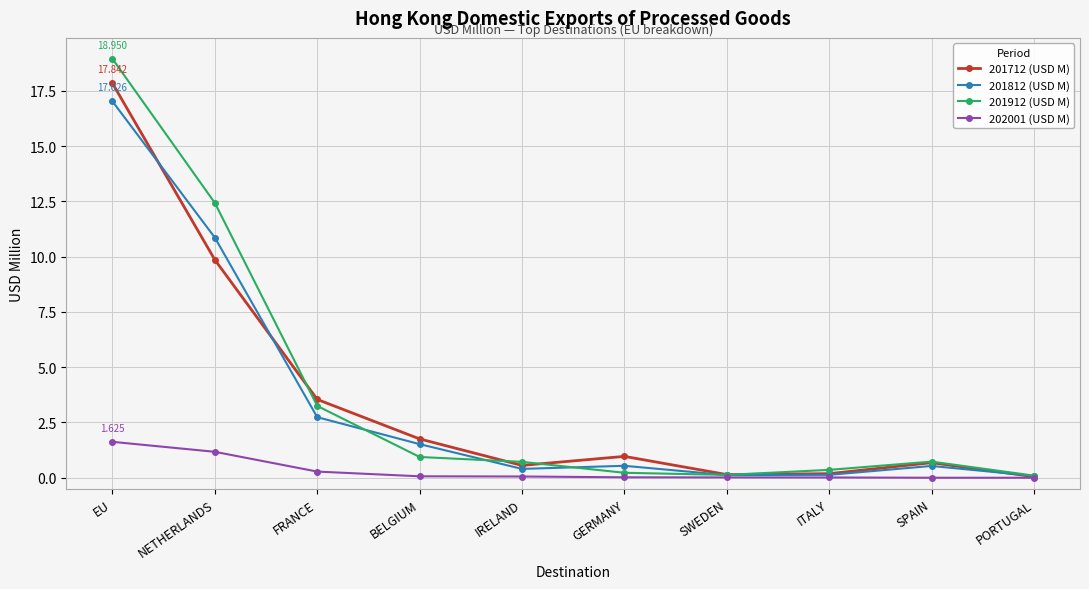

Which label corresponds to the largest value in the chart?

EU